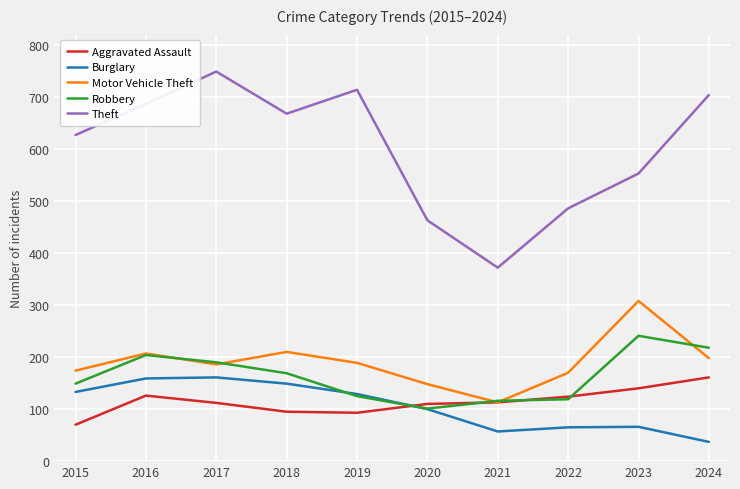

The value of Motor Vehicle Theft at 2022 is 81. True or false?

False